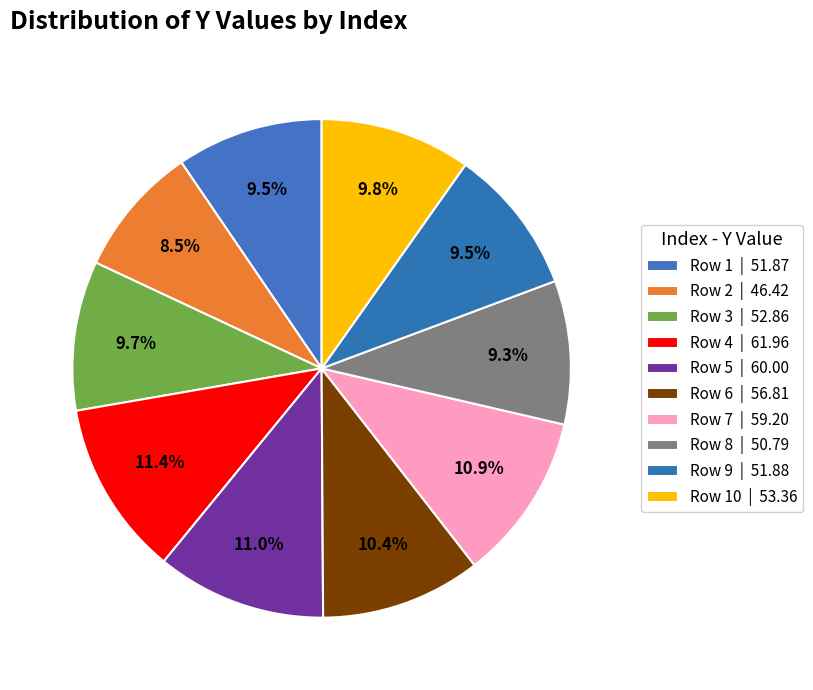

What is the largest slice in the pie chart?

4